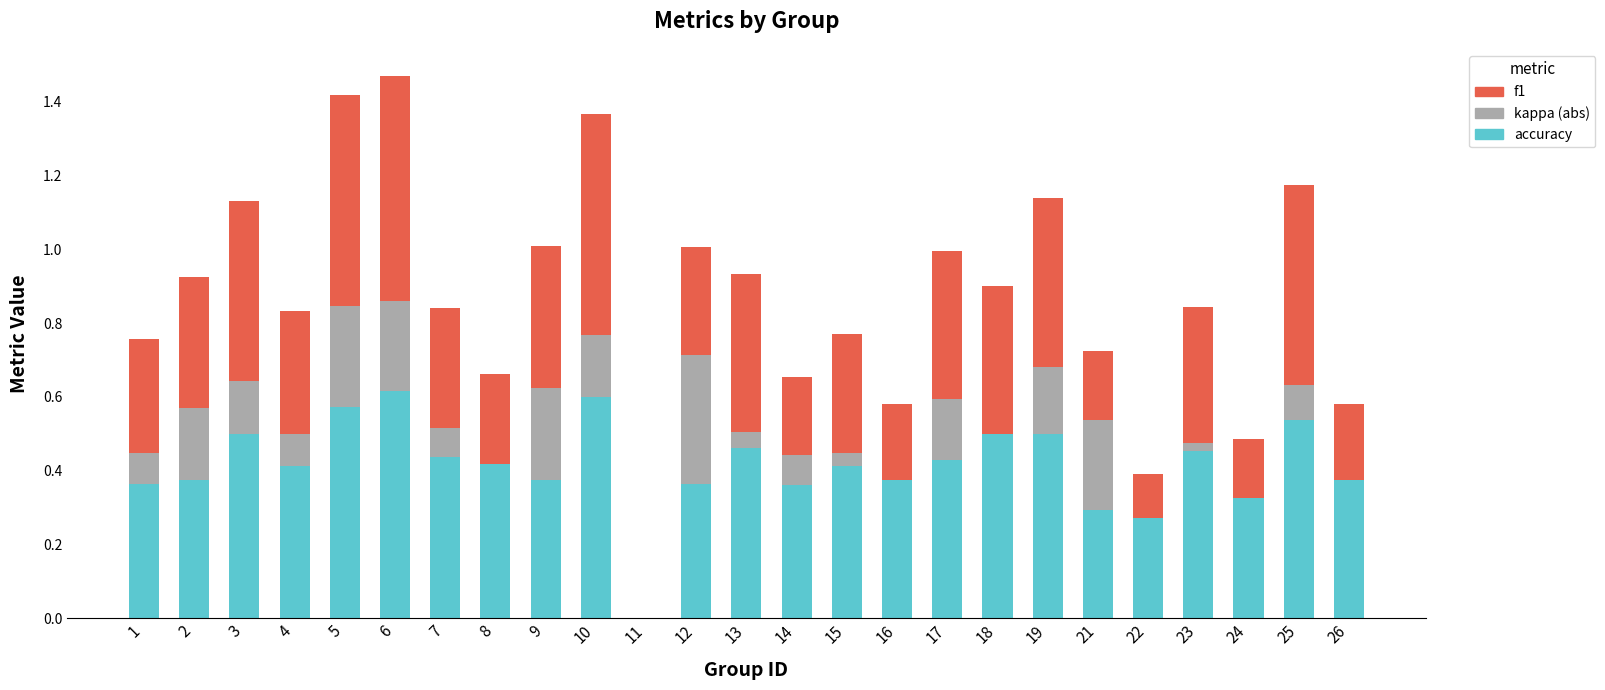

How many data points does each series have?

25